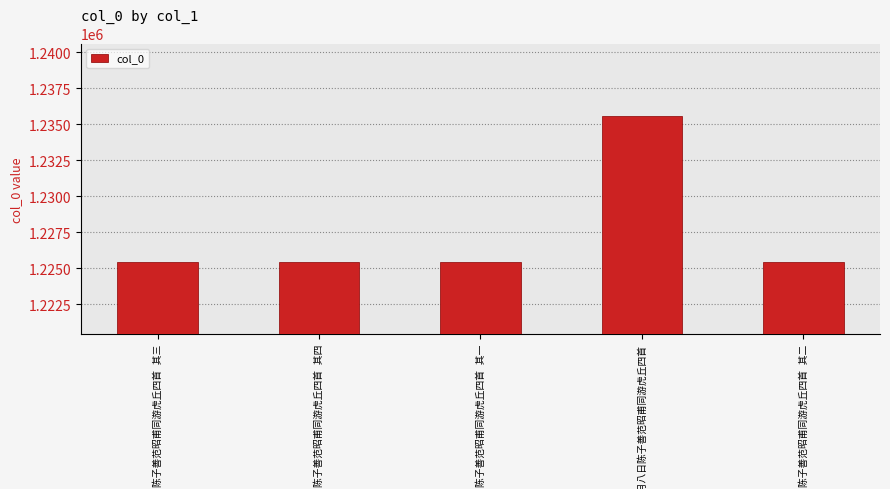

What is the sum of all values?

6137372